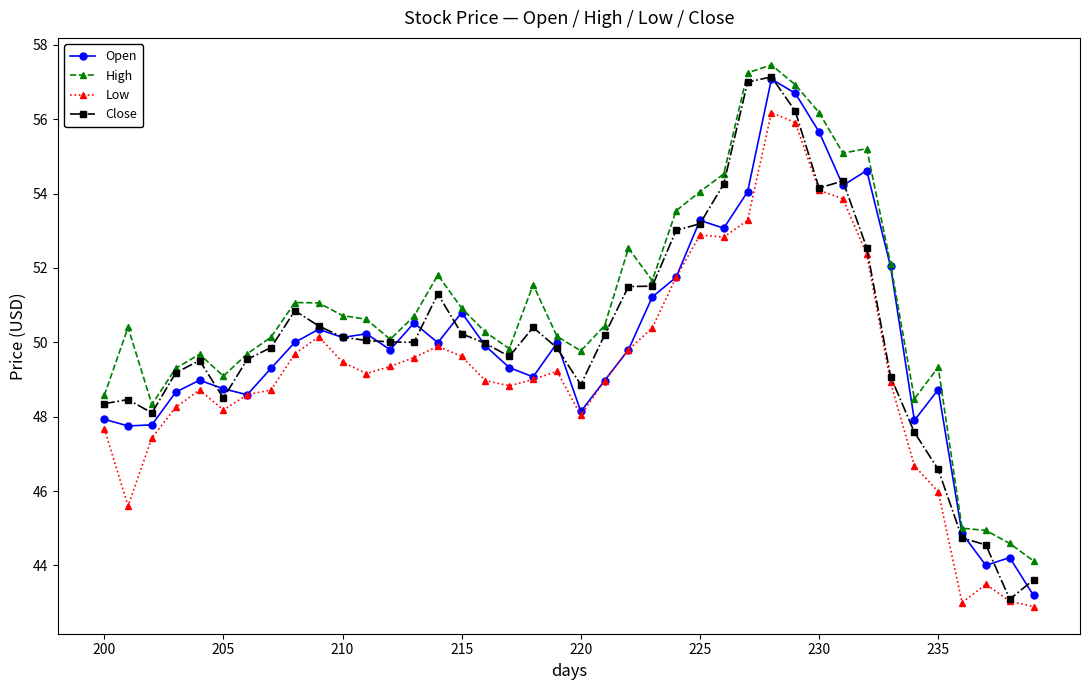

True or false: Low and High cross at least once.

False